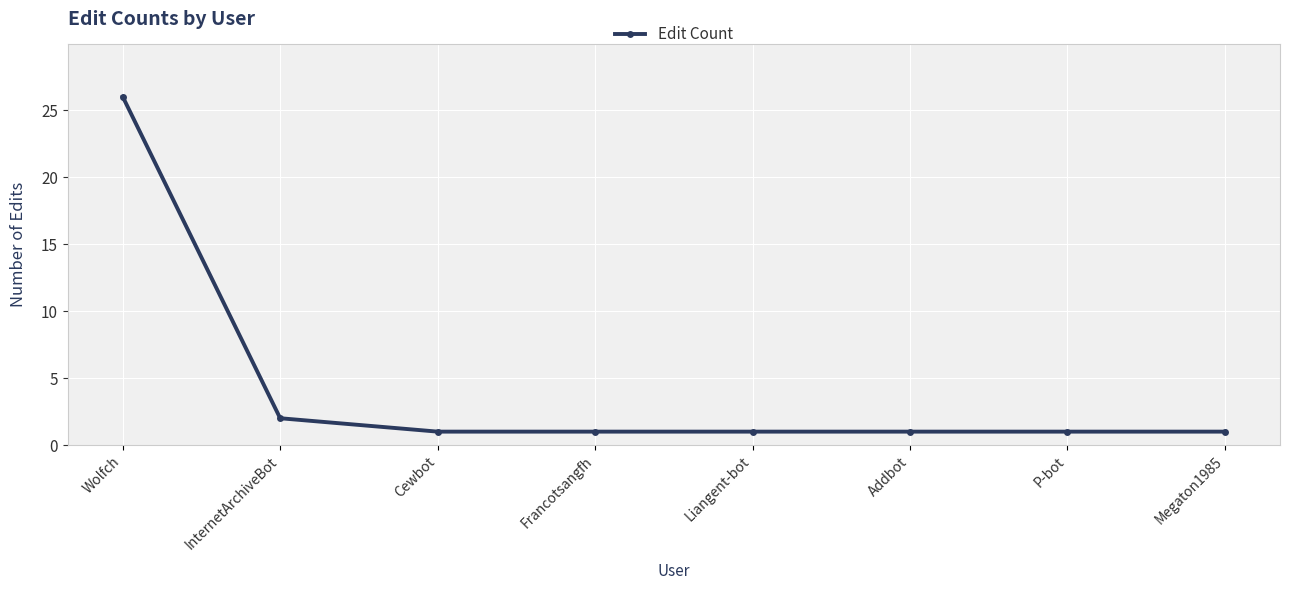

Count the number of data series in this chart.

1